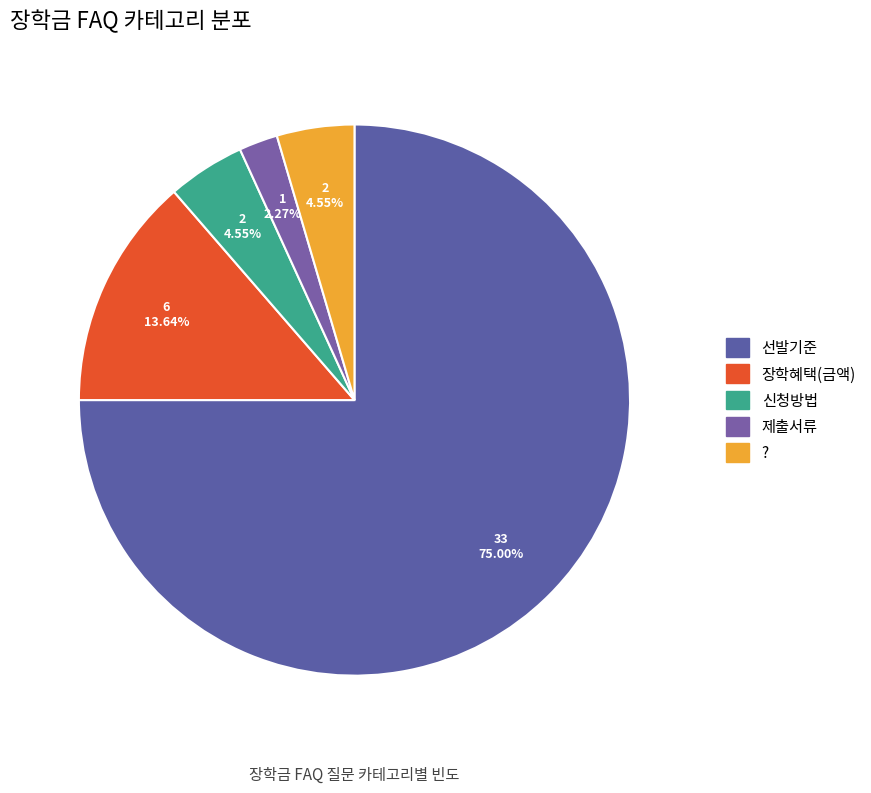

What is the total percentage of ? and 장학혜택(금액)?

18.2%